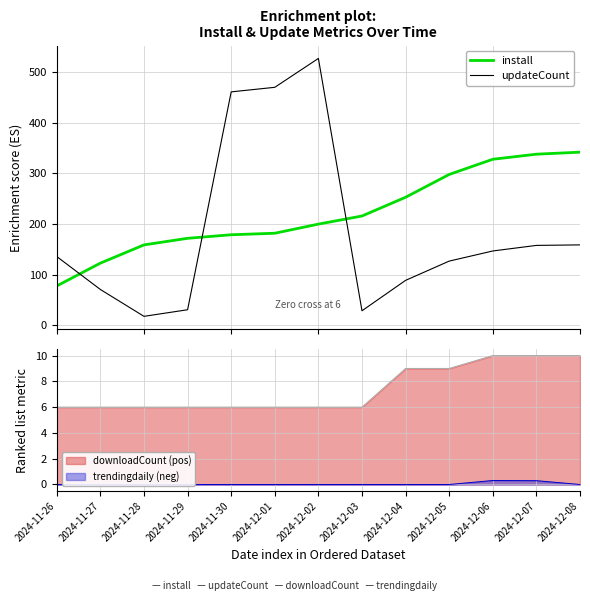

True or false: install and updateCount intersect in this chart.

True